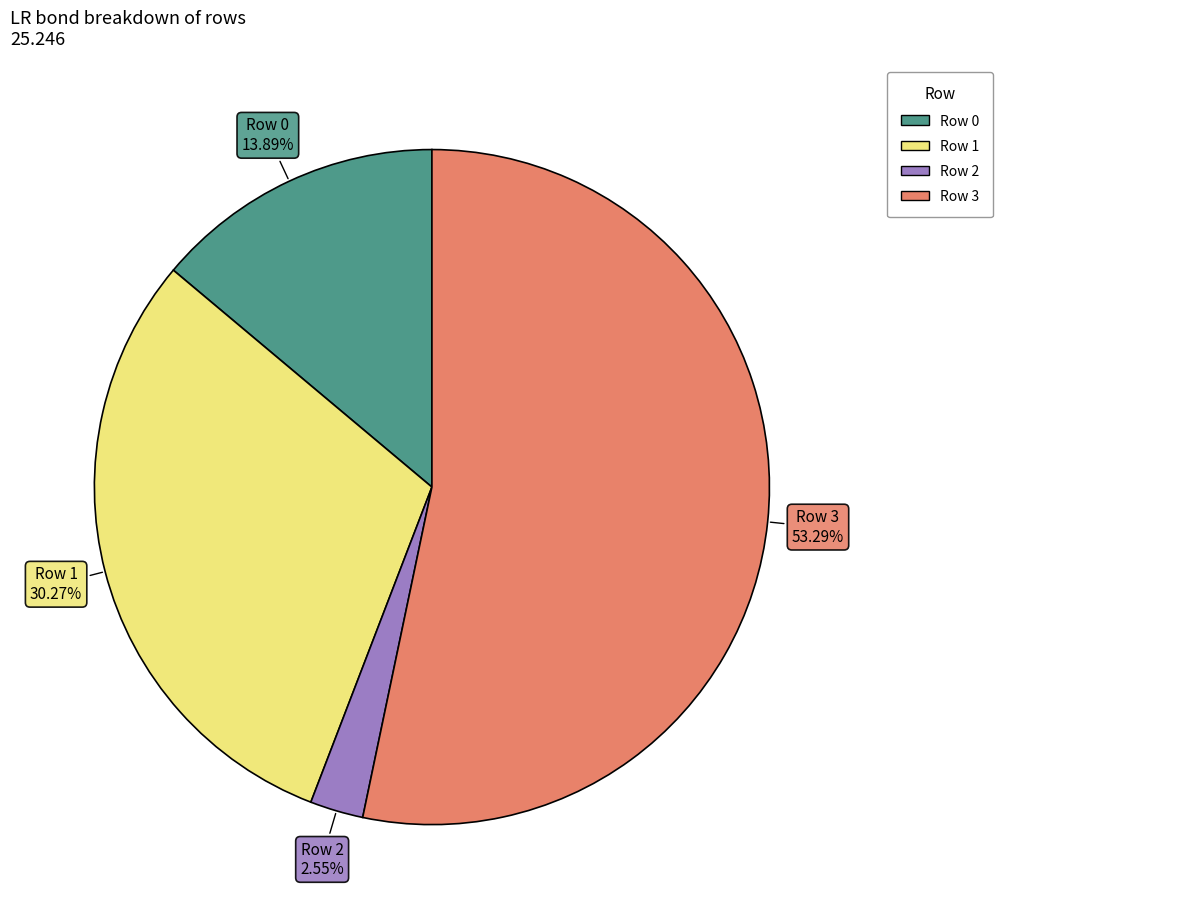

Does any single category account for the majority?

Yes